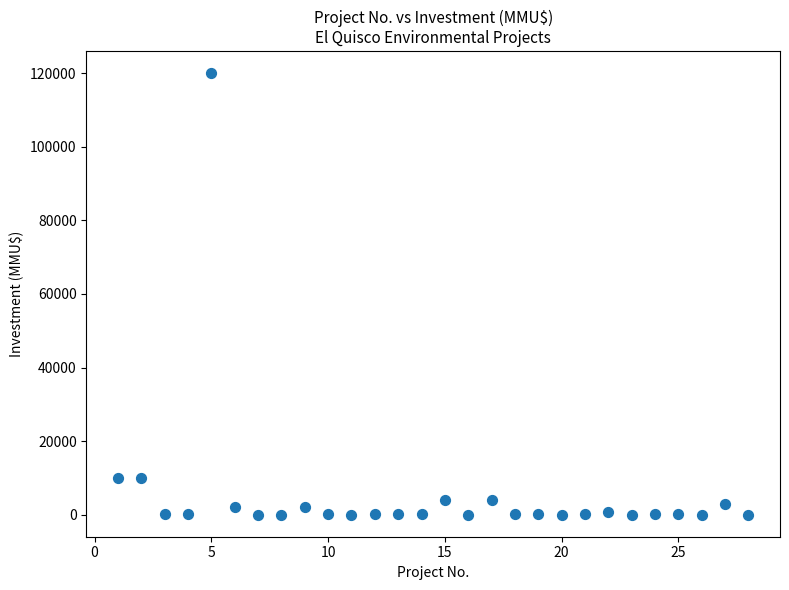

What is the range of Y values (max minus min)?

120000